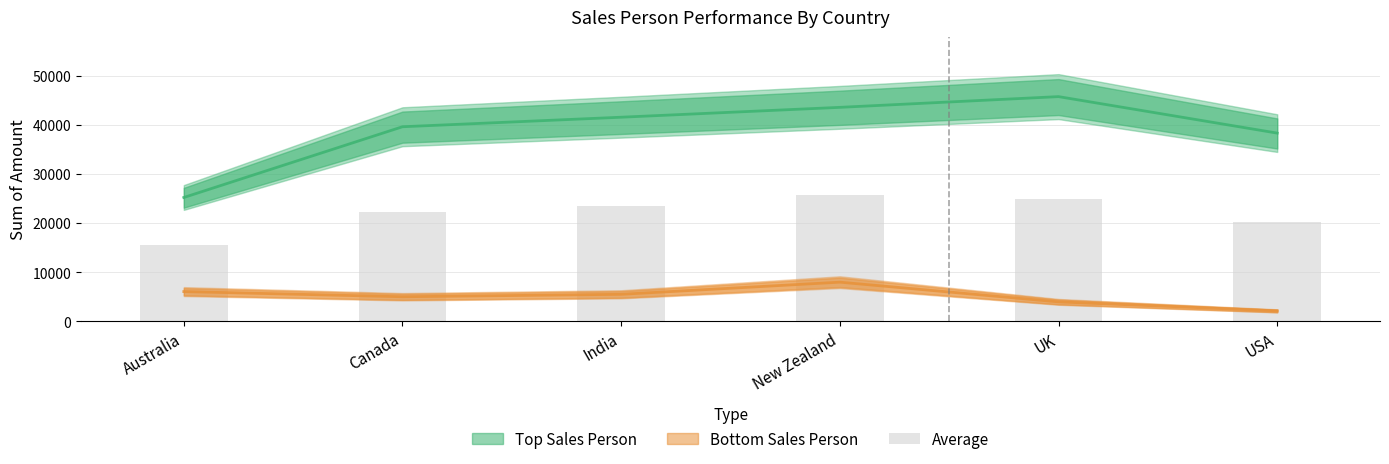

Is it true that the value at India is 15659.4?

False